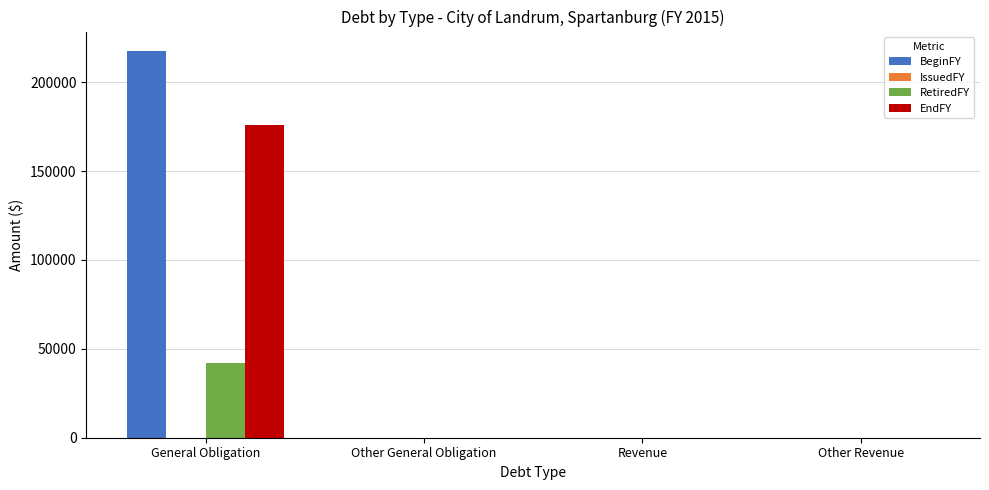

At which category is the sum across all series the highest?

General Obligation